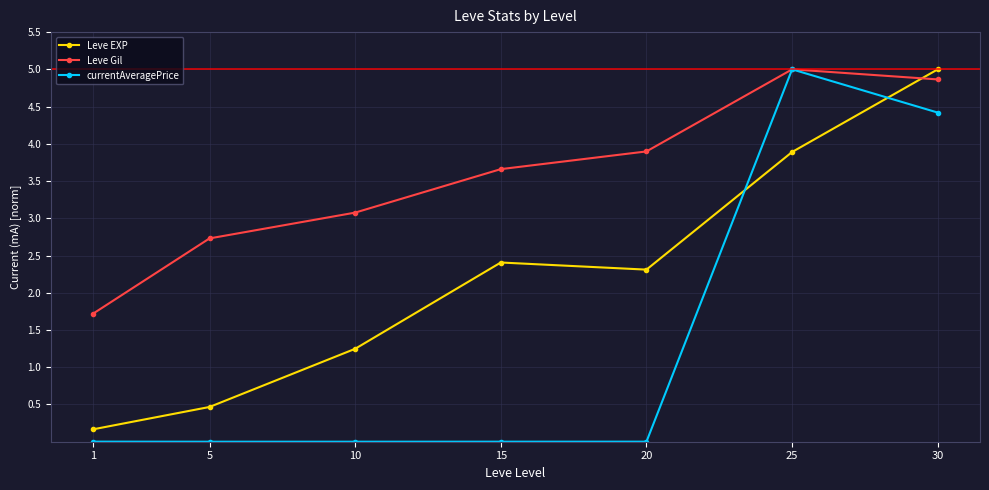

Which series has the widest spread of values?

currentAveragePrice